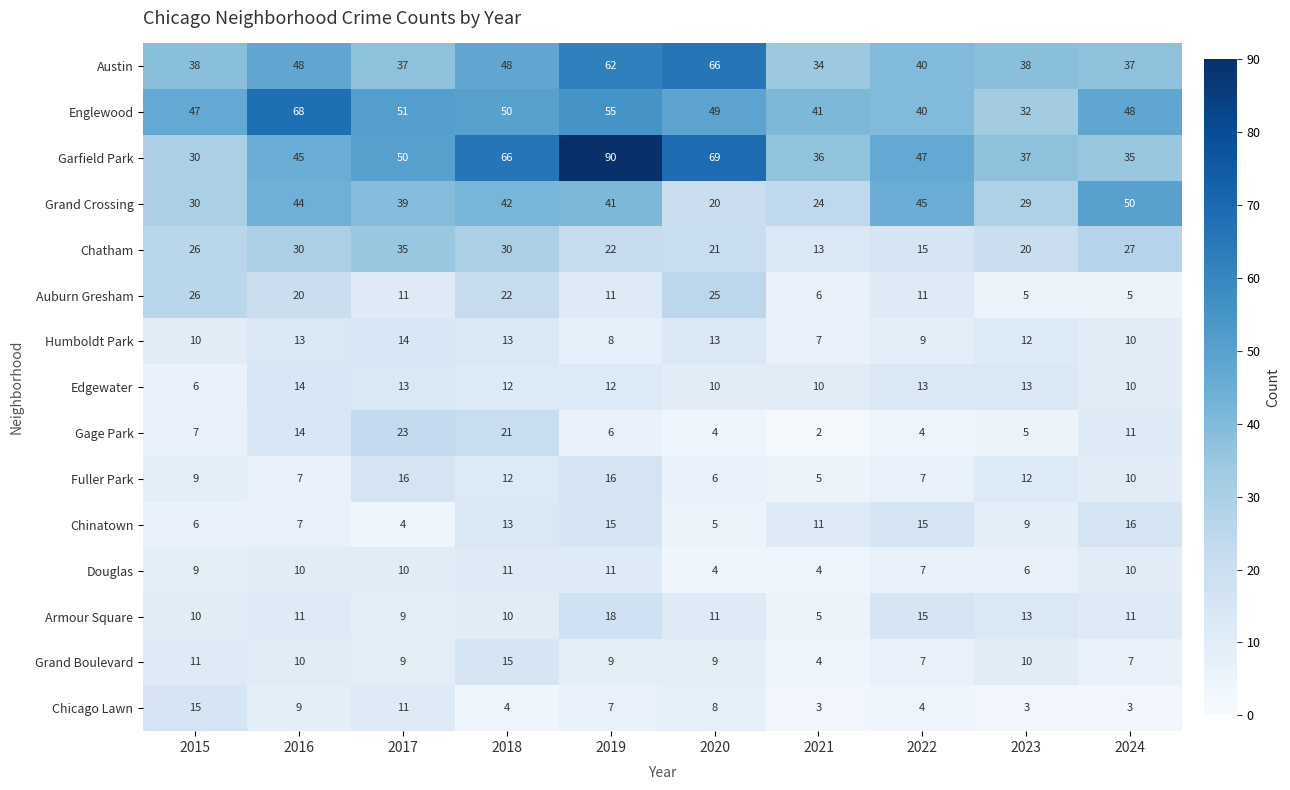

At which category is the sum across all series the highest?

2019